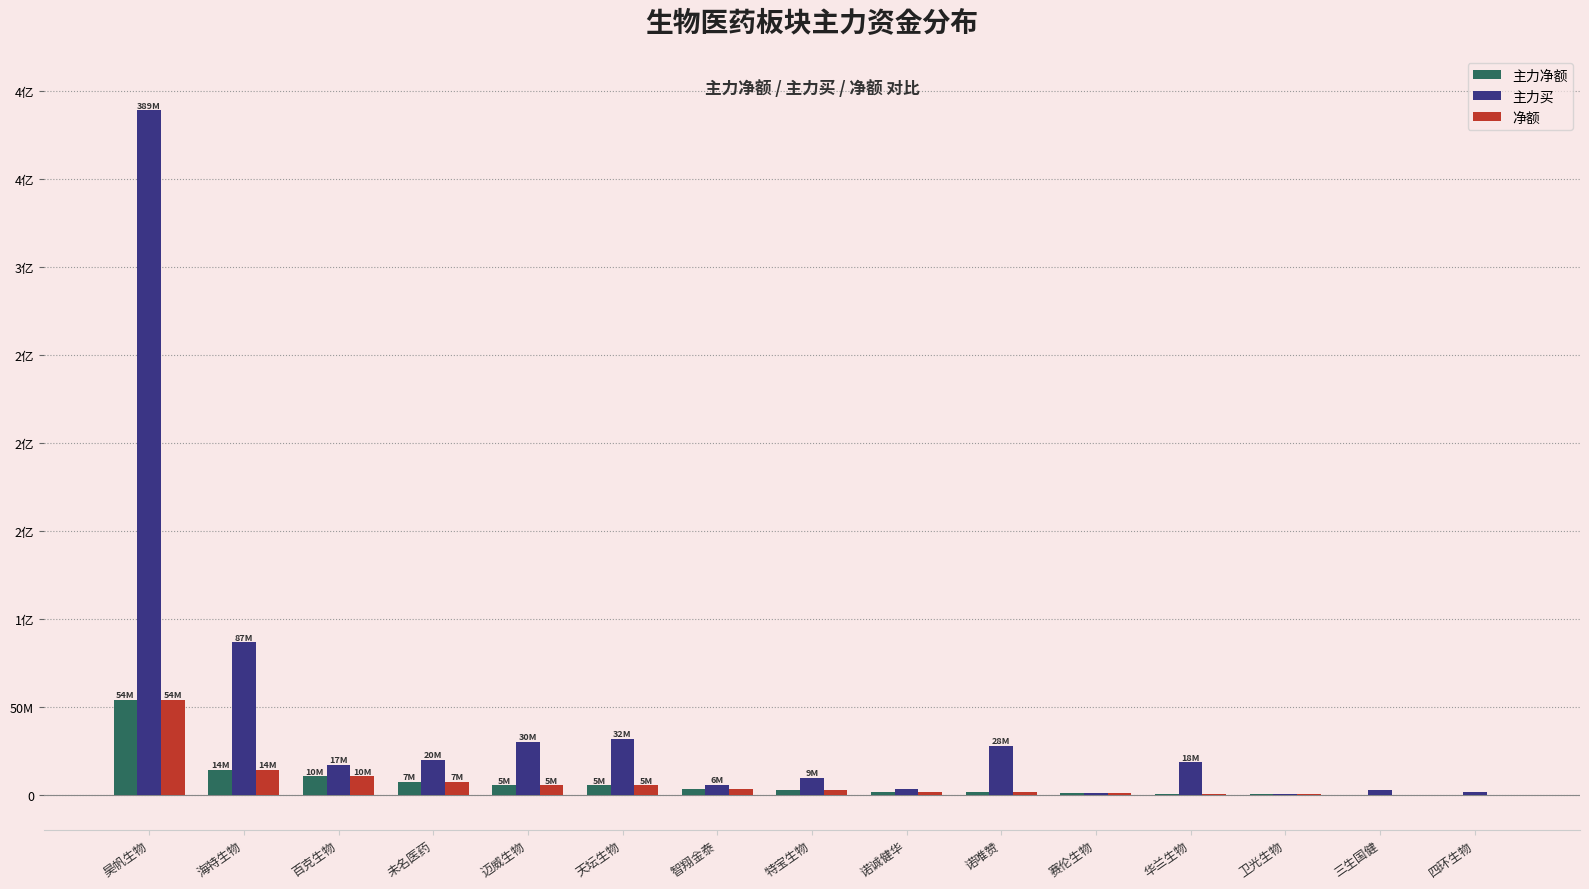

Which category has the lowest value across all series?

四环生物